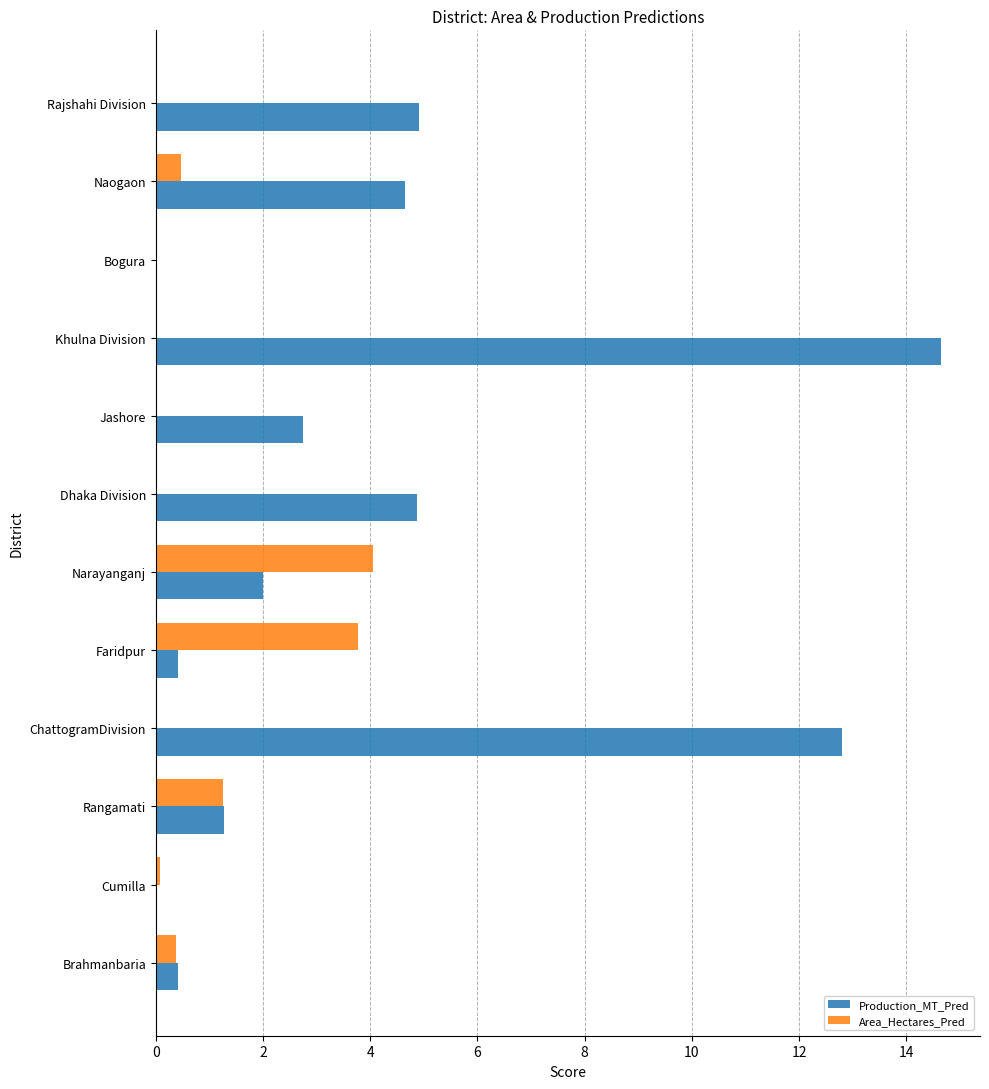

Which category has the highest value in the Production_MT_Pred series?

Khulna Division